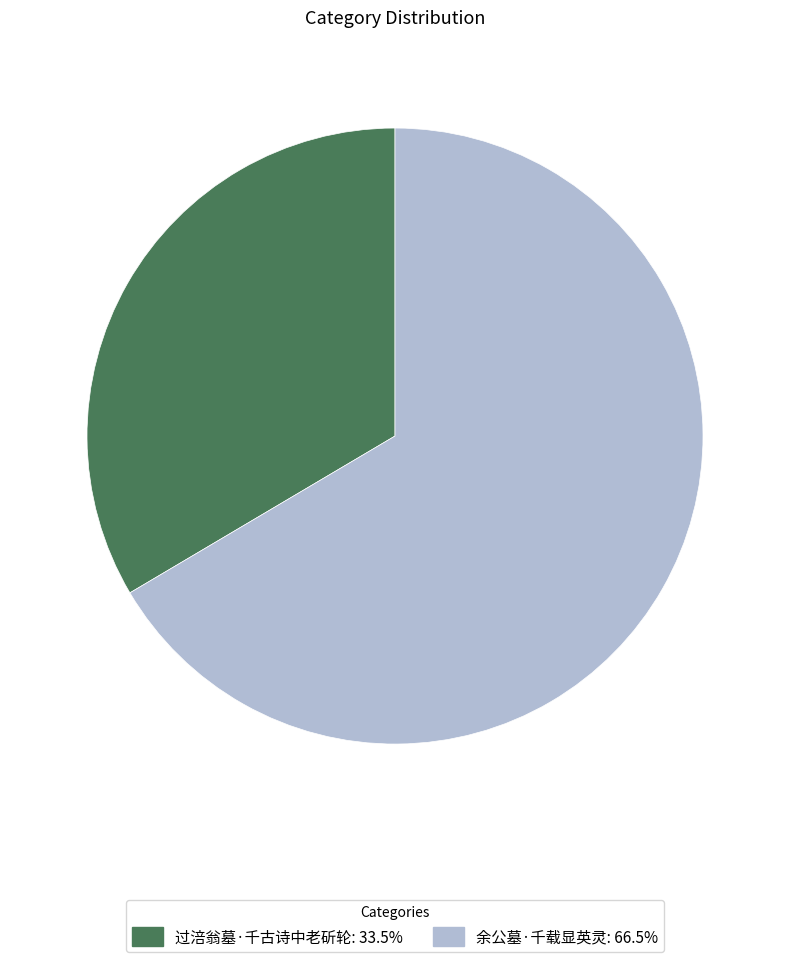

Does 过涪翁墓·千古诗中老斫轮 represent more than half of the total?

No